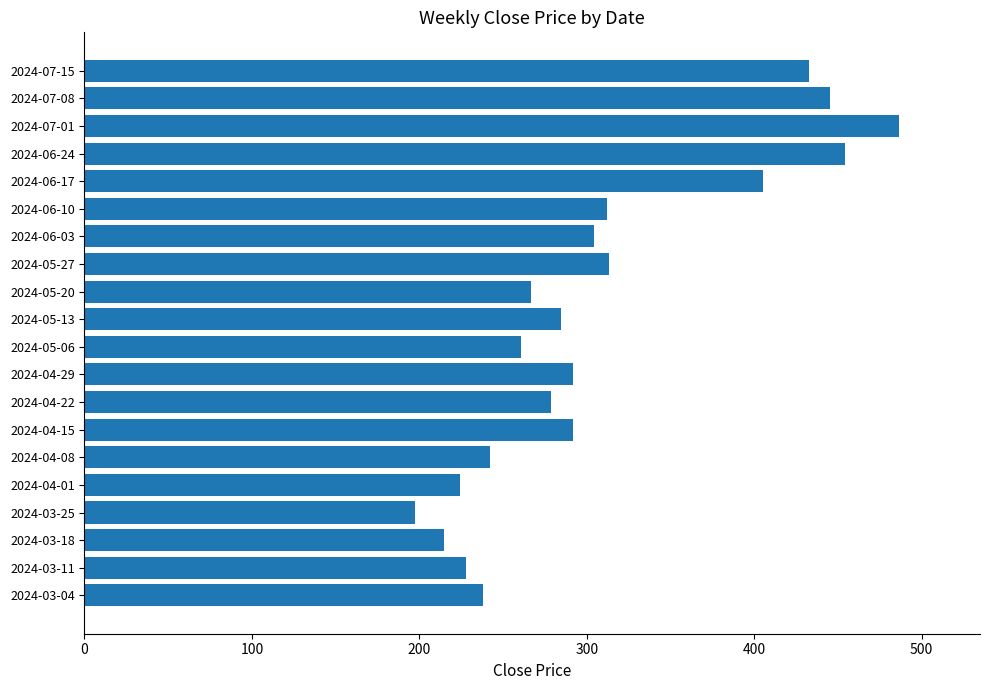

At which category does the chart reach its peak across all series?

2024-07-01